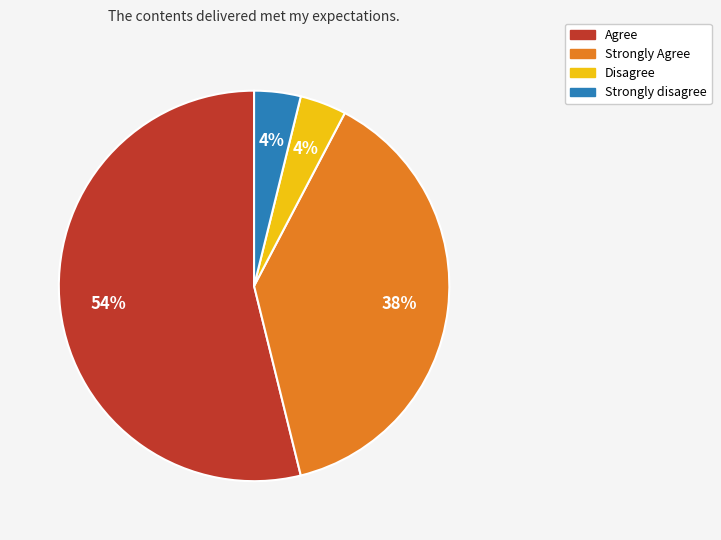

Between Disagree and Strongly Agree, which is larger?

Strongly Agree